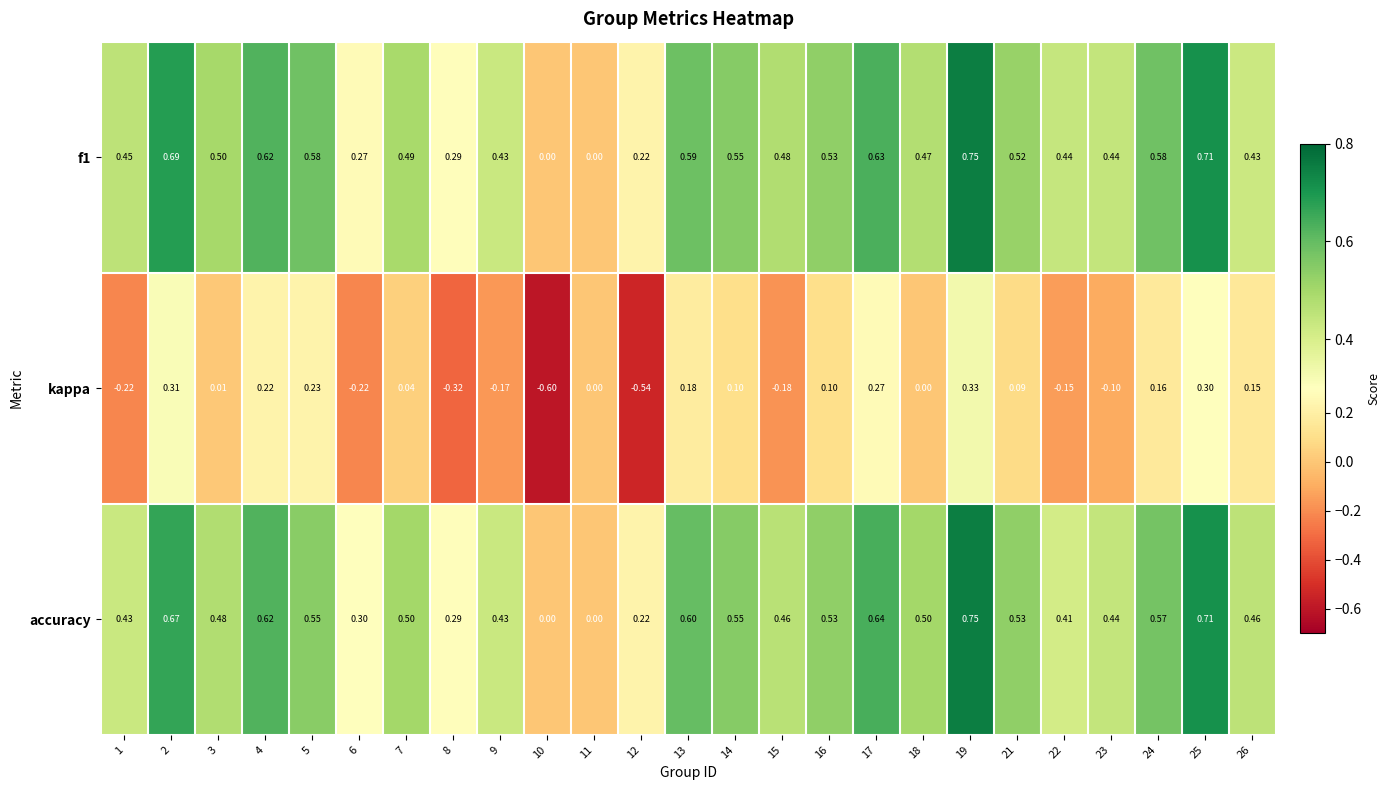

Is the value of f1 at 15 greater than the value of accuracy at 26?

Yes